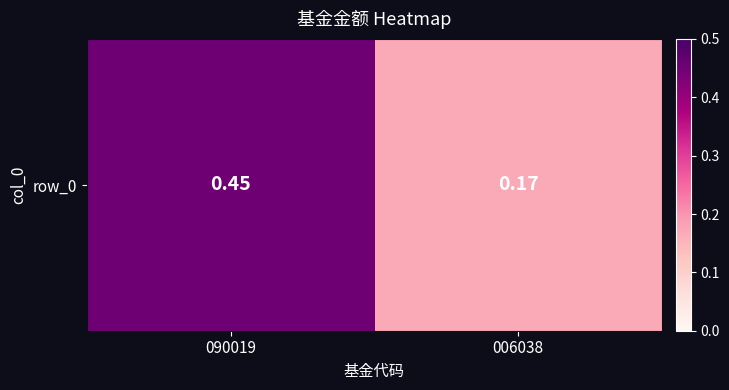

Reading left to right, what are all the values shown in this chart?

090019=0.5	006038=0.2